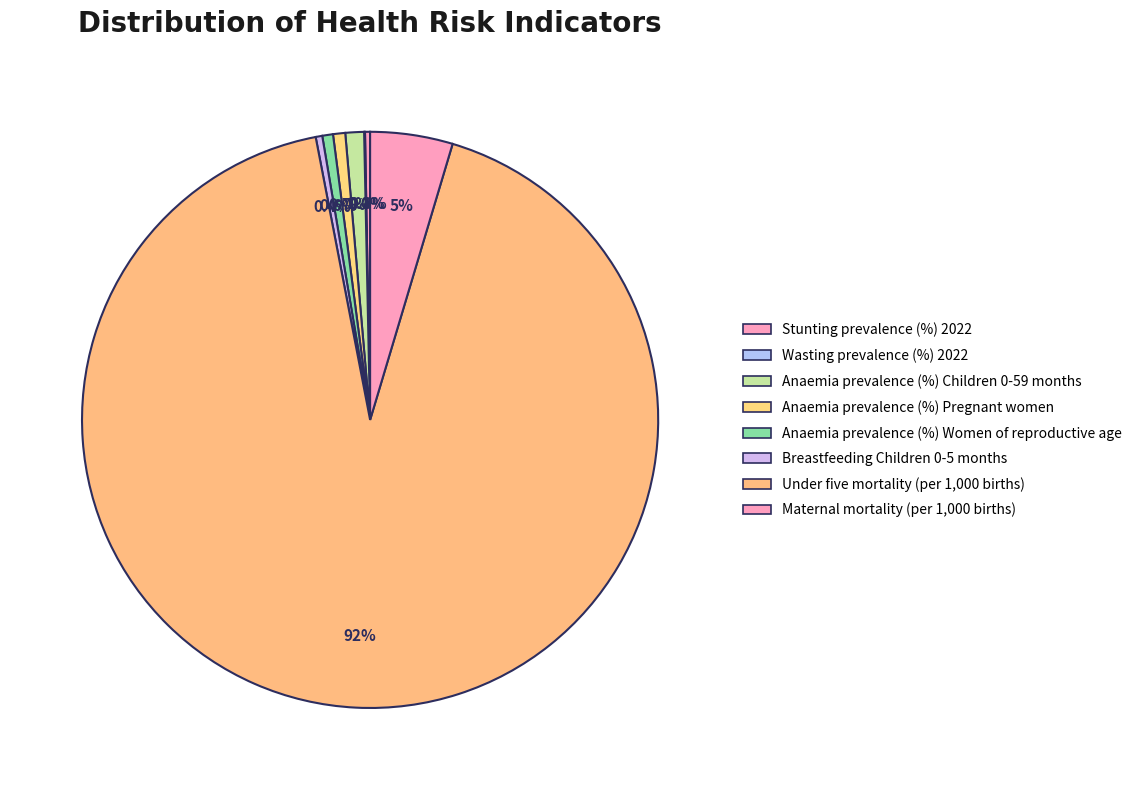

Which category accounts for the majority?

Under five mortality (per 1,000 births)